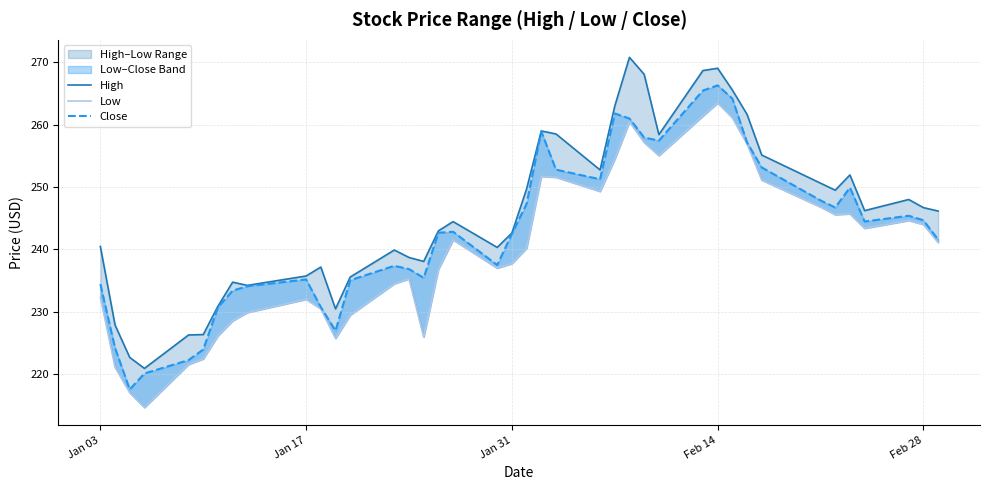

Which series has the largest total across all categories?

High